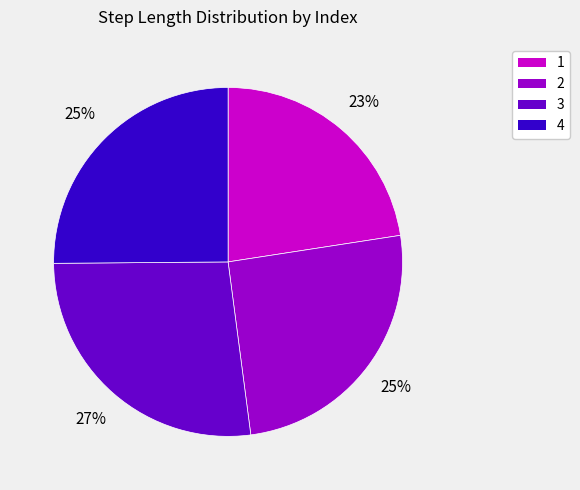

Does 3 represent more than half of the total?

No